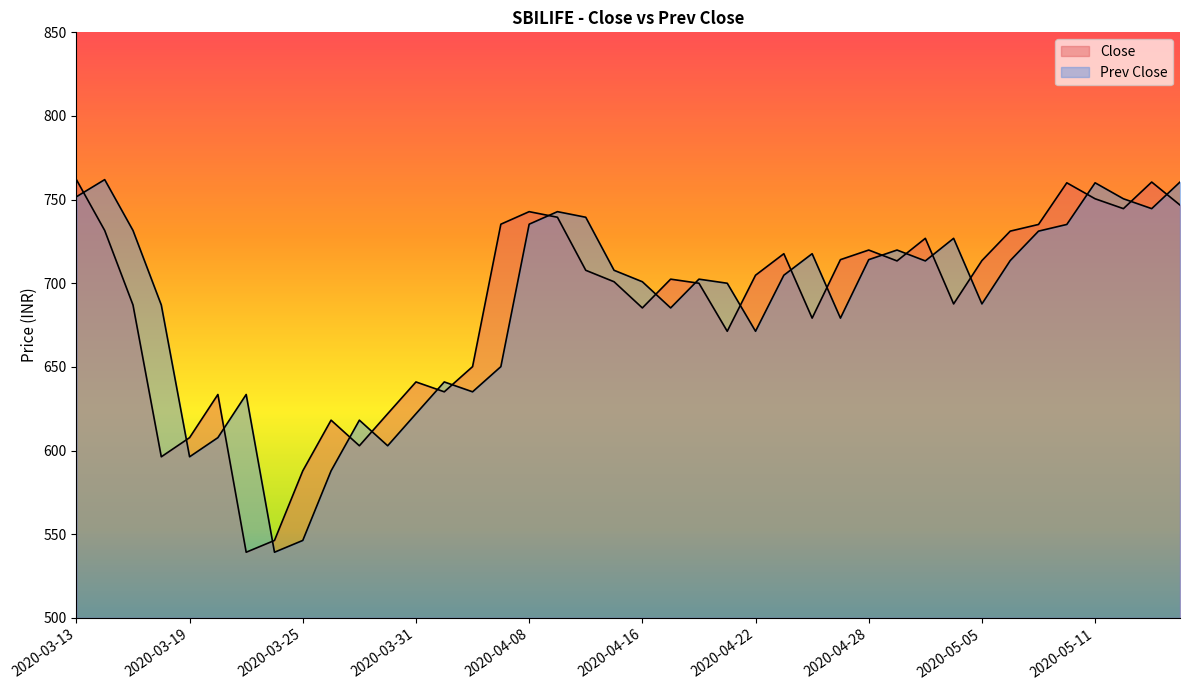

Which has a higher value, 2020-04-01 or 2020-05-07?

2020-05-07